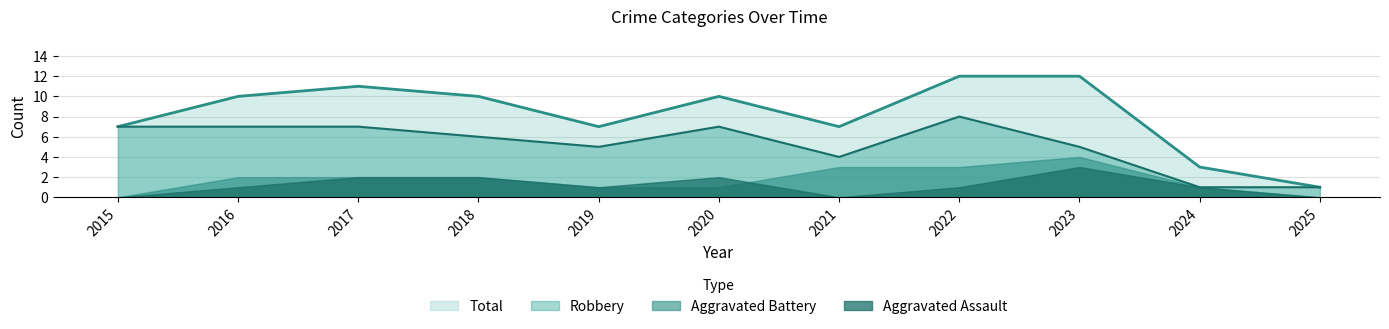

What is the lowest value of the Total series?

1